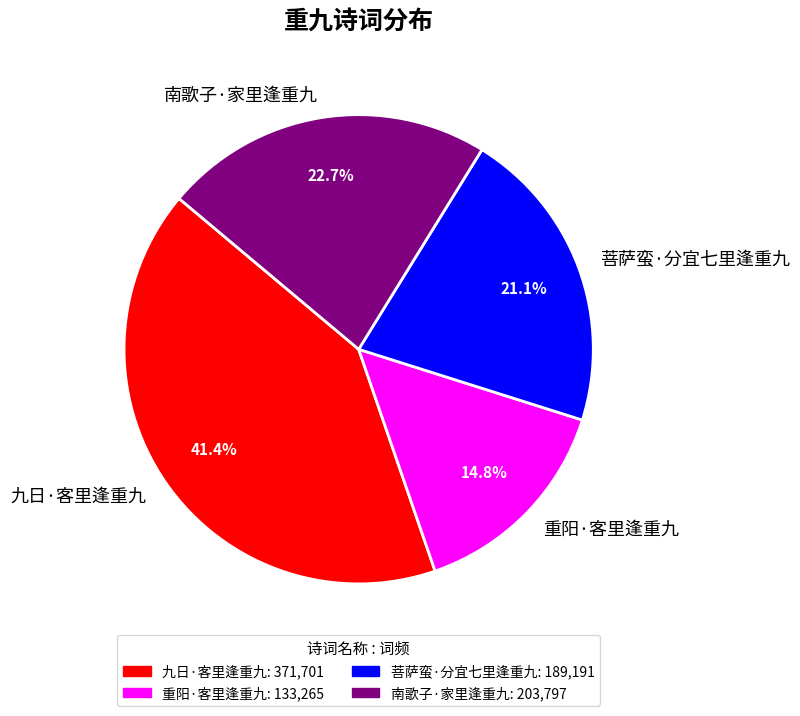

Does 菩萨蛮·分宜七里逢重九 represent more than half of the total?

No